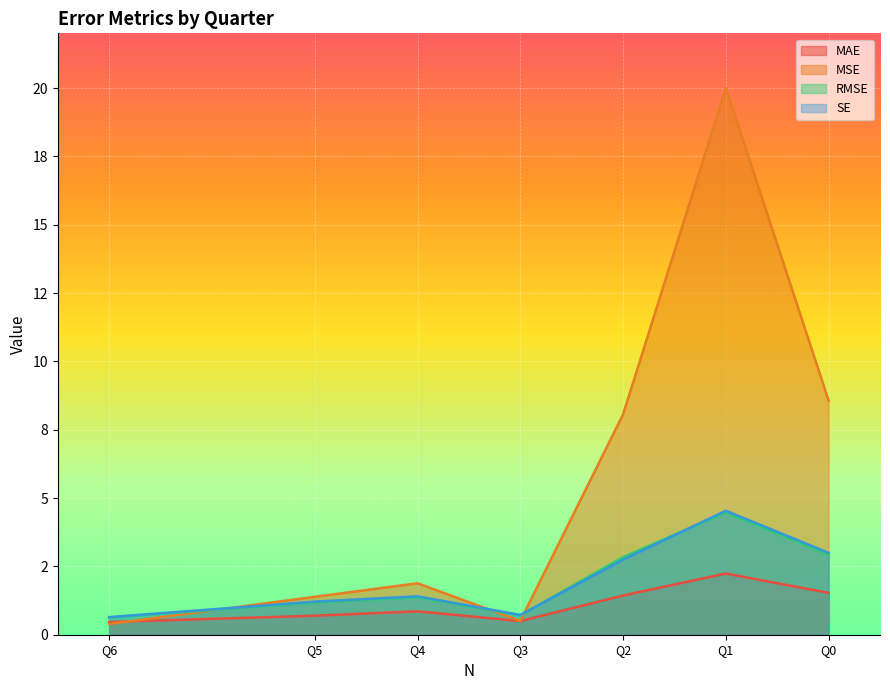

What is the difference between the MSE values at Q0 and Q5?

7.2